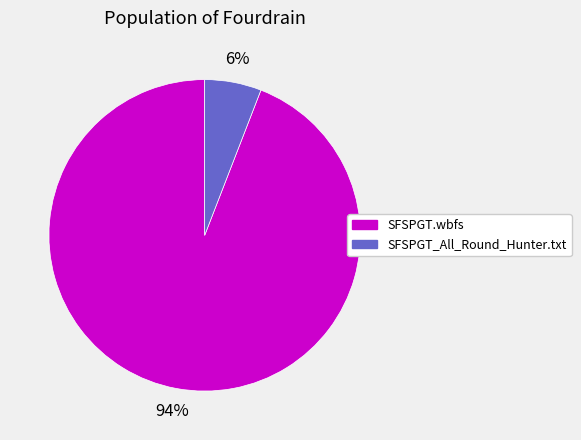

Which slice is the largest?

SFSPGT.wbfs